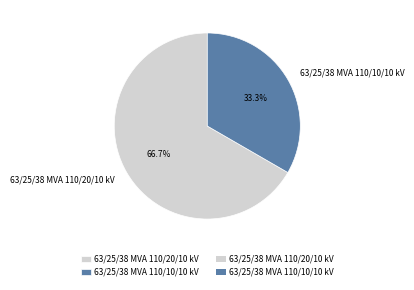

Rank the categories by value from lowest to highest.

63/25/38 MVA 110/10/10 kV, 63/25/38 MVA 110/20/10 kV